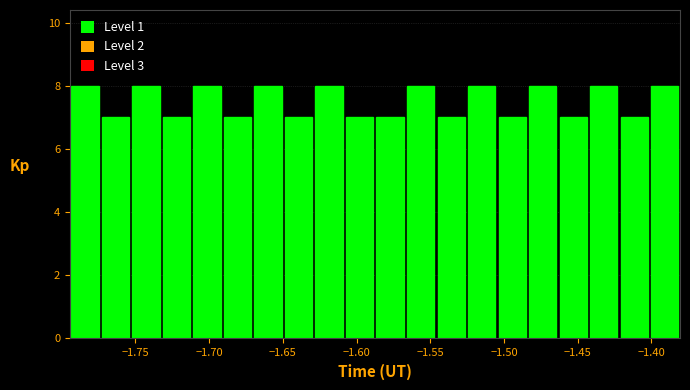

Reading left to right, list every bar in this chart as the range it spans on the x-axis followed by its height. Neither the bar edges nor the heights are printed on the chart, so give them approximately, as read against the axes.

-1.795 to -1.775: 8
-1.775 to -1.755: 7
-1.755 to -1.730: 8
-1.730 to -1.710: 7
-1.710 to -1.690: 8
-1.690 to -1.670: 7
-1.670 to -1.650: 8
-1.650 to -1.630: 7
-1.630 to -1.610: 8
-1.610 to -1.585: 7
-1.585 to -1.565: 7
-1.565 to -1.545: 8
-1.545 to -1.525: 7
-1.525 to -1.505: 8
-1.505 to -1.485: 7
-1.485 to -1.465: 8
-1.465 to -1.445: 7
-1.445 to -1.420: 8
-1.420 to -1.400: 7
-1.400 to -1.380: 8